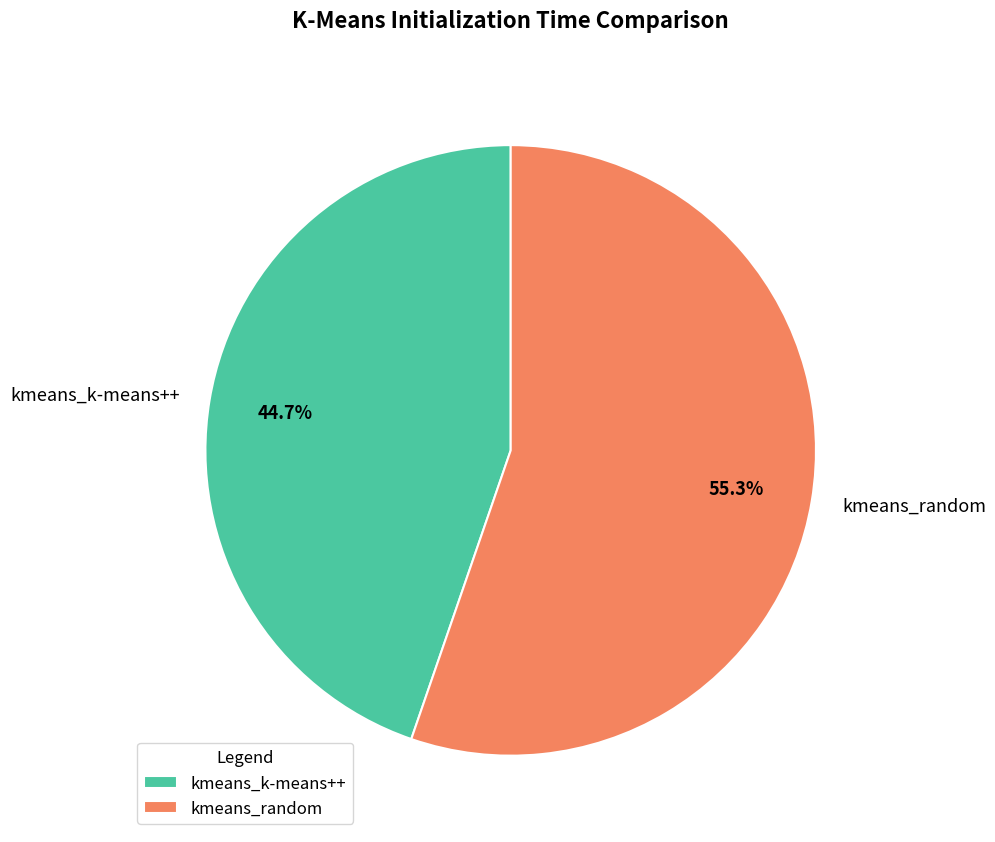

True or false: kmeans_k-means++ accounts for 45% of the total.

True